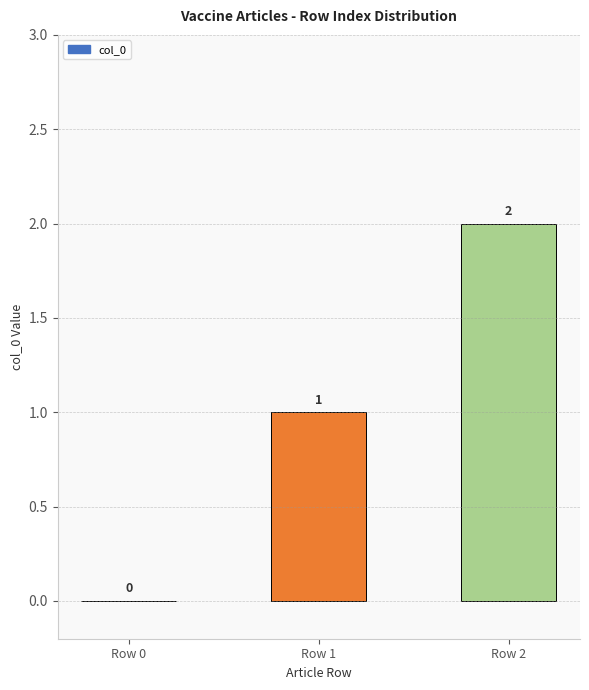

How many values are above zero?

2